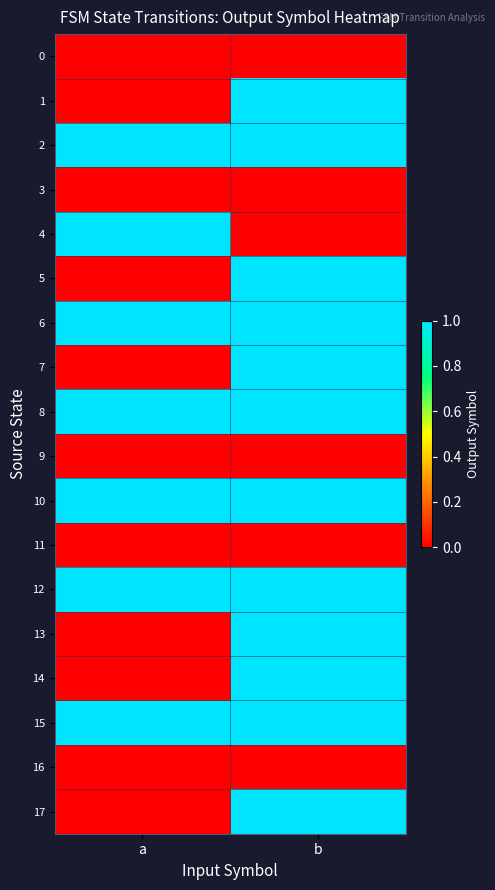

Reading right to left, list all the values displayed in this chart.

0: b=0	a=0
1: b=1	a=0
2: b=1	a=1
3: b=0	a=0
4: b=0	a=1
5: b=1	a=0
6: b=1	a=1
7: b=1	a=0
8: b=1	a=1
9: b=0	a=0
10: b=1	a=1
11: b=0	a=0
12: b=1	a=1
13: b=1	a=0
14: b=1	a=0
15: b=1	a=1
16: b=0	a=0
17: b=1	a=0